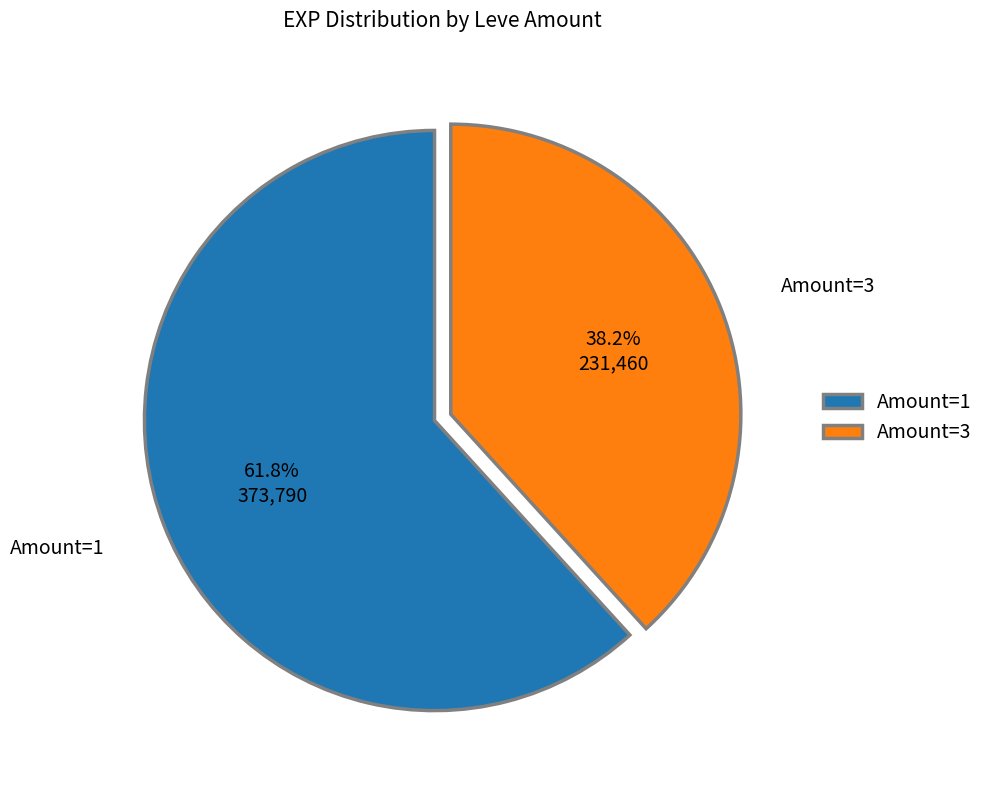

What is the largest slice in the pie chart?

Amount=1